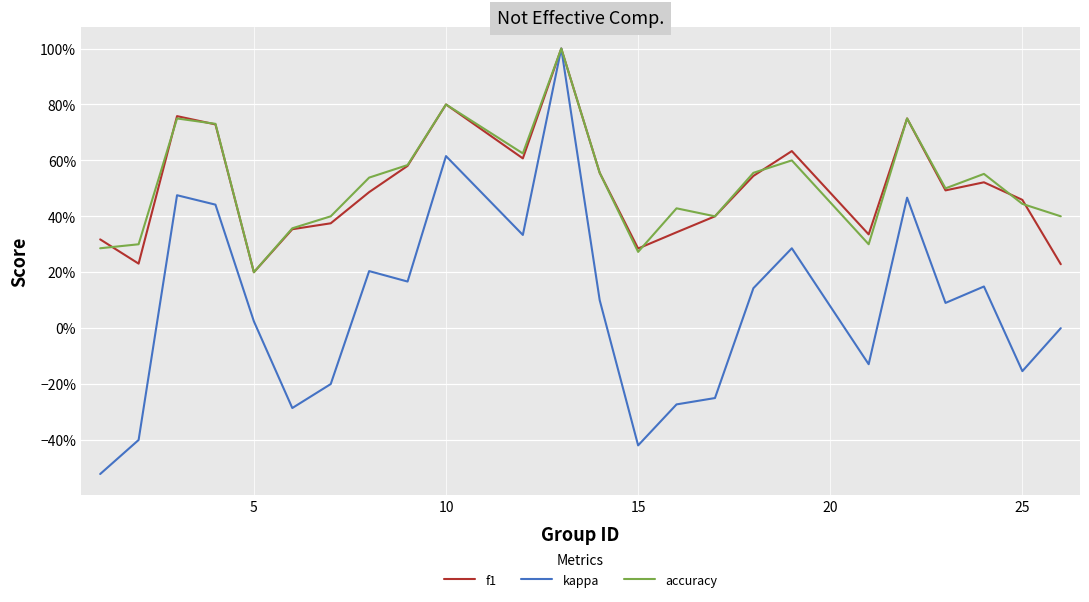

What is the difference between the maximum and minimum values in the accuracy series?

0.8